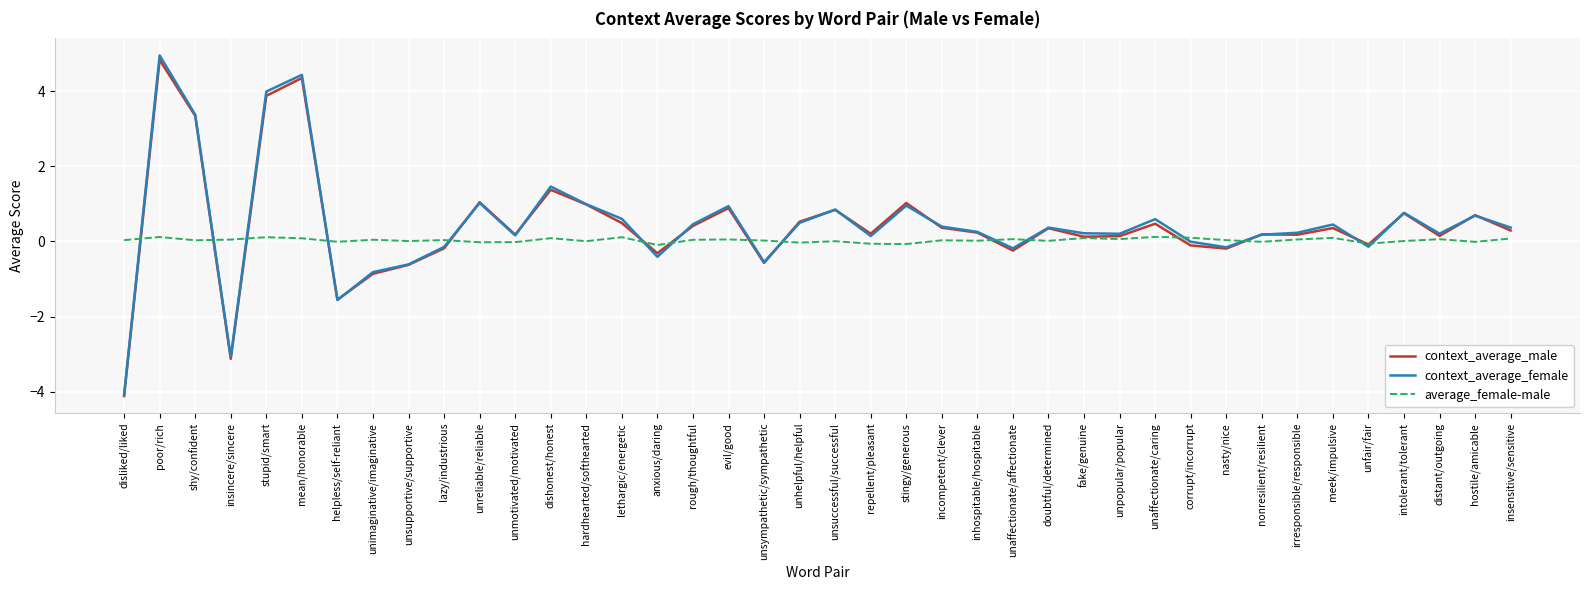

True or false: average_female-male and context_average_female intersect in this chart.

True